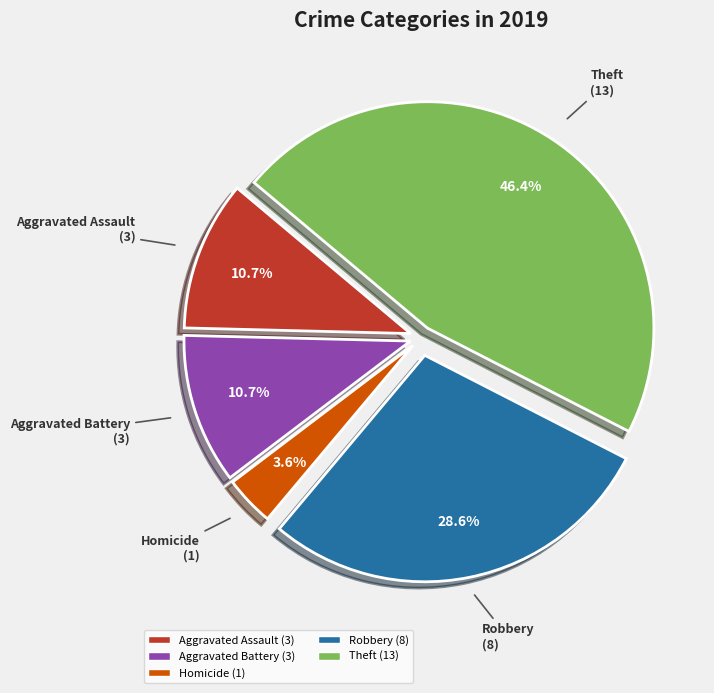

How many slices are in this pie chart?

5